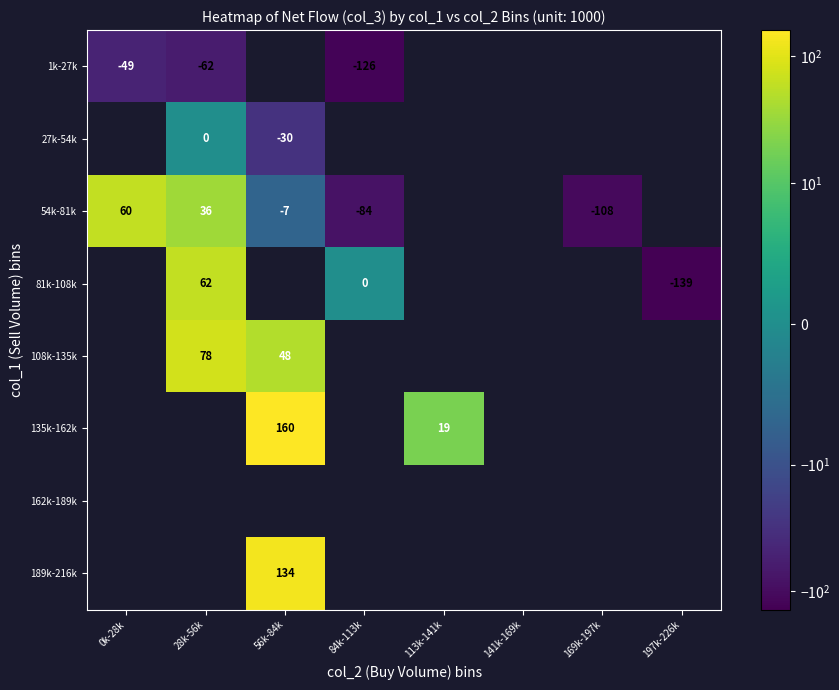

The 27k-54k series shows -16 at 56k-84k. True or false?

False